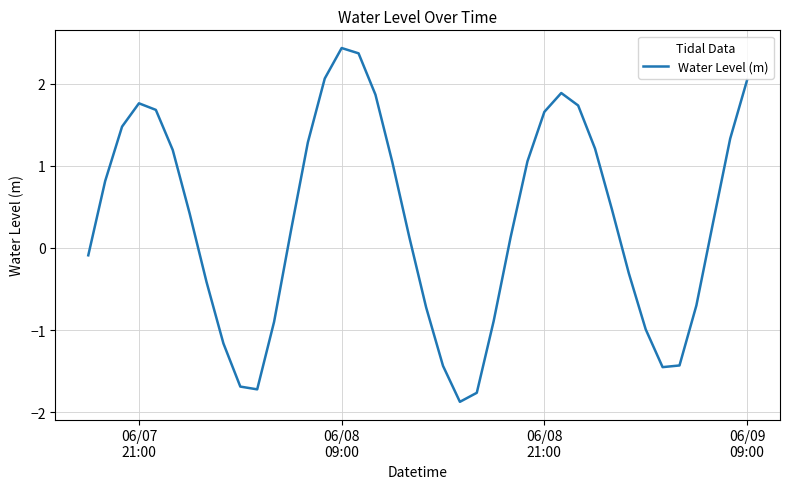

Does the chart display data point markers on the line(s)?

No